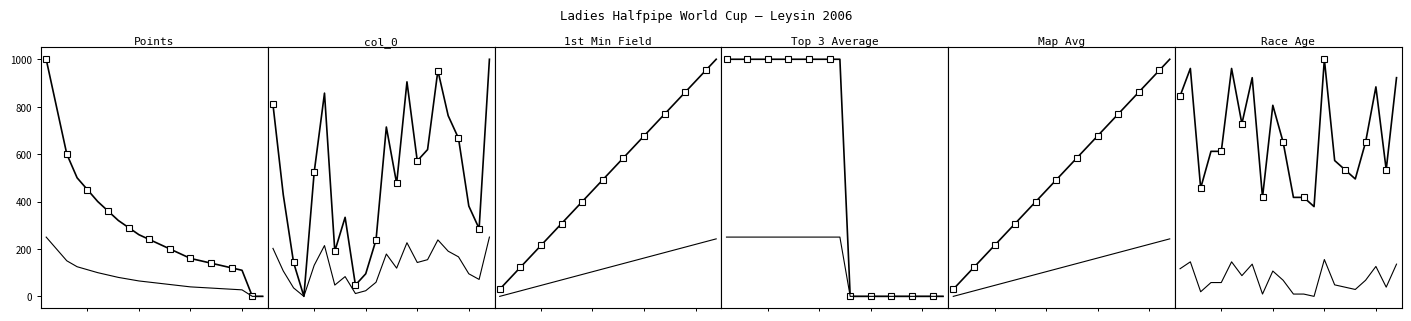

Is this an area chart (filled region under the line)?

No